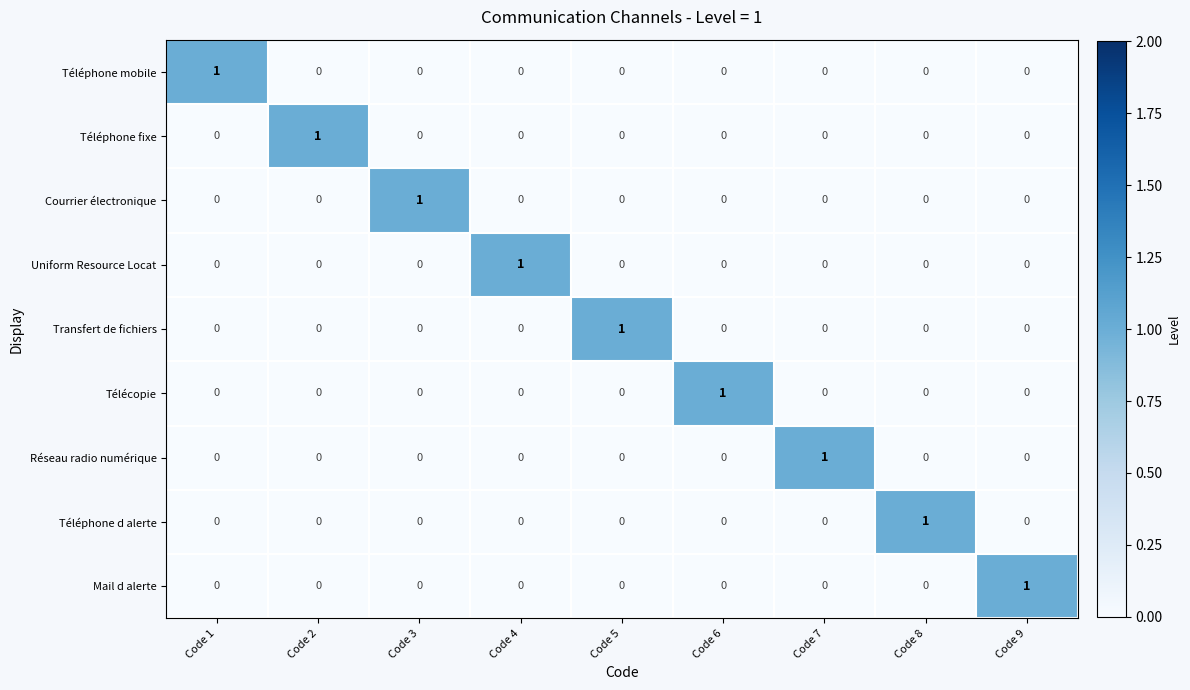

True or false: Téléphone mobile has a value of 1 at Code 8.

False